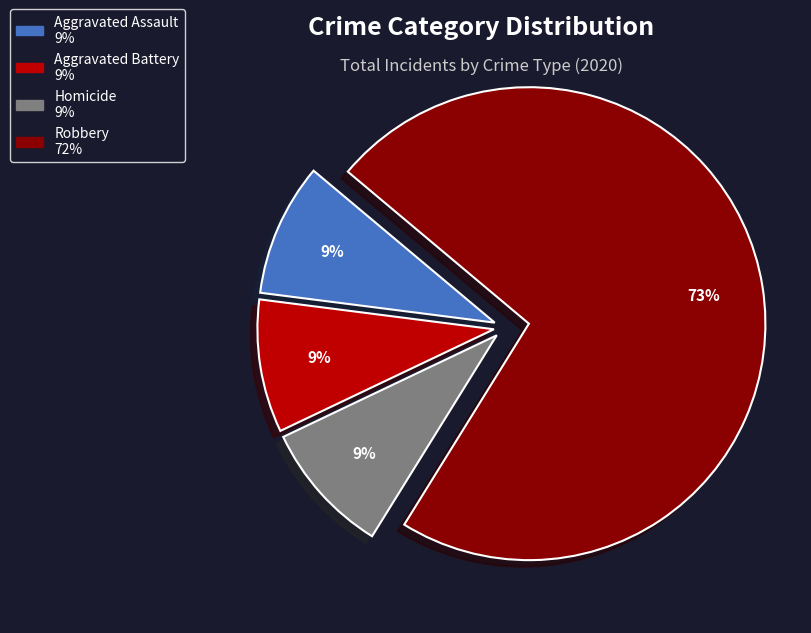

Is there a majority slice in this chart?

Yes